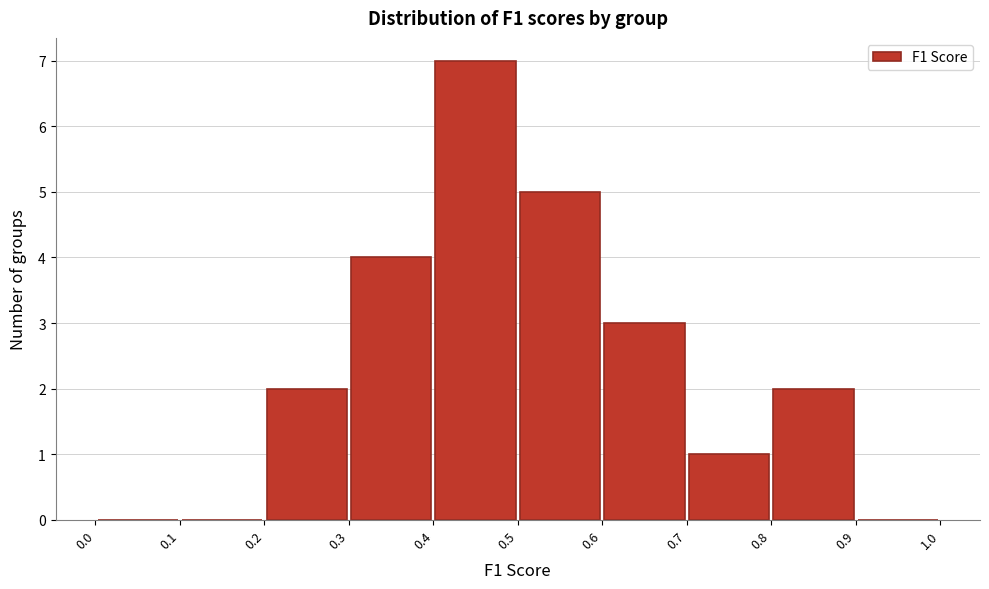

Reading left to right, list every bar in this chart as the range it spans on the x-axis followed by its height. The values are not printed on the chart, so give them approximately, as read against the axis.

0.0 to 0.1: 0
0.1 to 0.2: 0
0.2 to 0.3: 2
0.3 to 0.4: 4
0.4 to 0.5: 7
0.5 to 0.6: 5
0.6 to 0.7: 3
0.7 to 0.8: 1
0.8 to 0.9: 2
0.9 to 1.0: 0